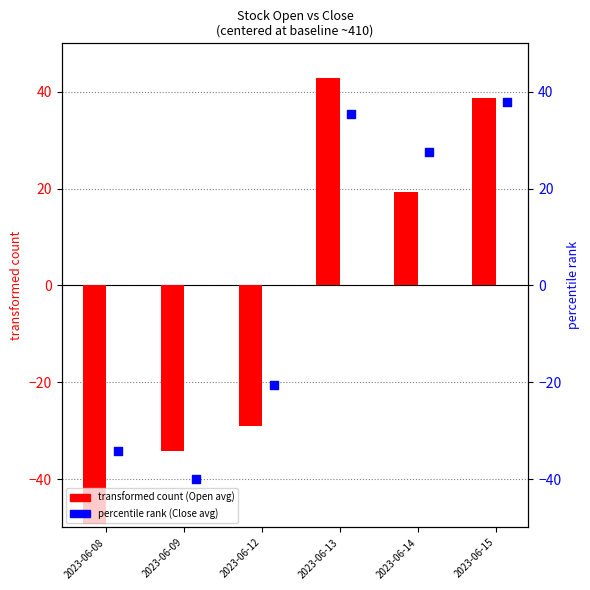

Which series has the largest Y range (max minus min)?

transformed count (Open)